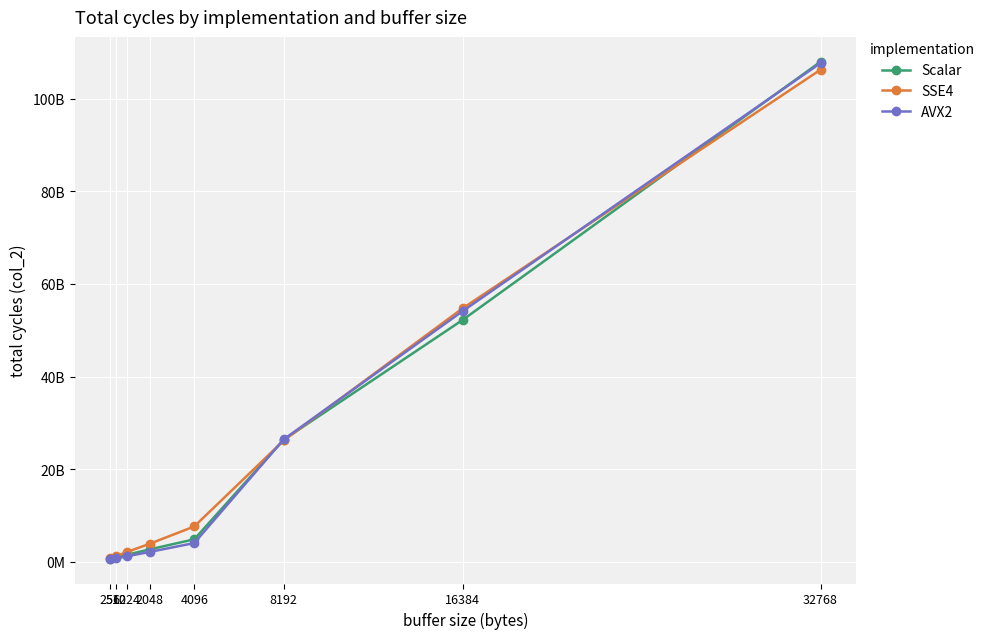

Reading left to right, what are all the values shown in this chart?

Scalar: 256=708209305	512=1022383834	1024=1559351484	2048=2686731146	4096=4877047810	8192=26378028378	16384=52239654988	32768=107990285761
SSE4: 256=777241728	512=1225477458	1024=2158145424	2048=3897084439	4096=7650614461	8192=26213670576	16384=54753105371	32768=106269597232
AVX2: 256=696876093	512=784907845	1024=1223011695	2048=2142768180	4096=4065388245	8192=26456650804	16384=54146204266	32768=107701066910